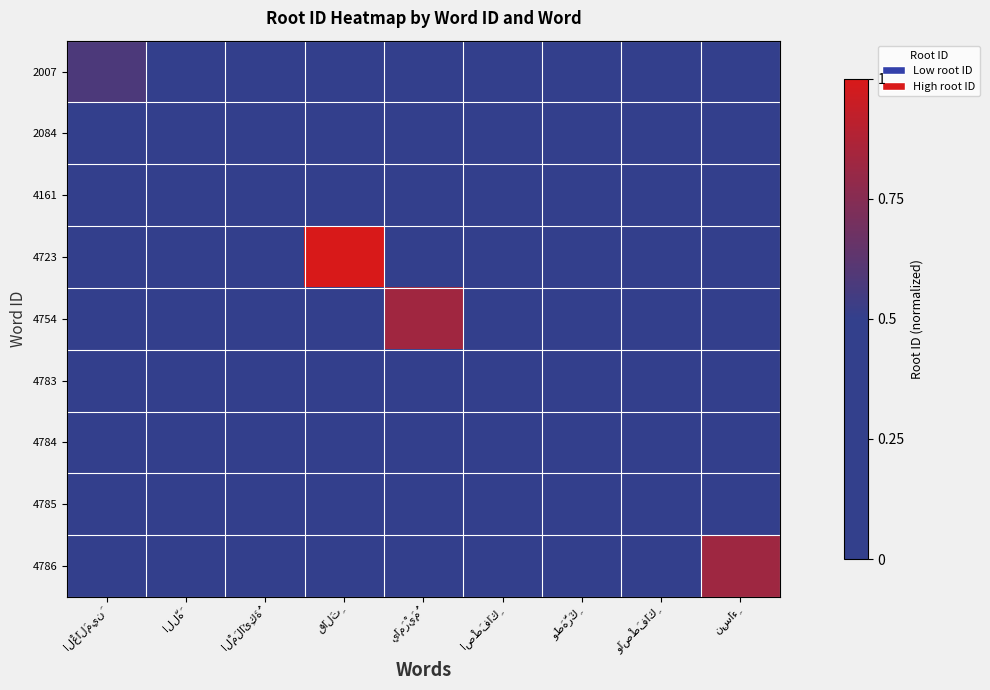

Which category has the lowest value in the 4161 series?

الْعَالَمِينَ